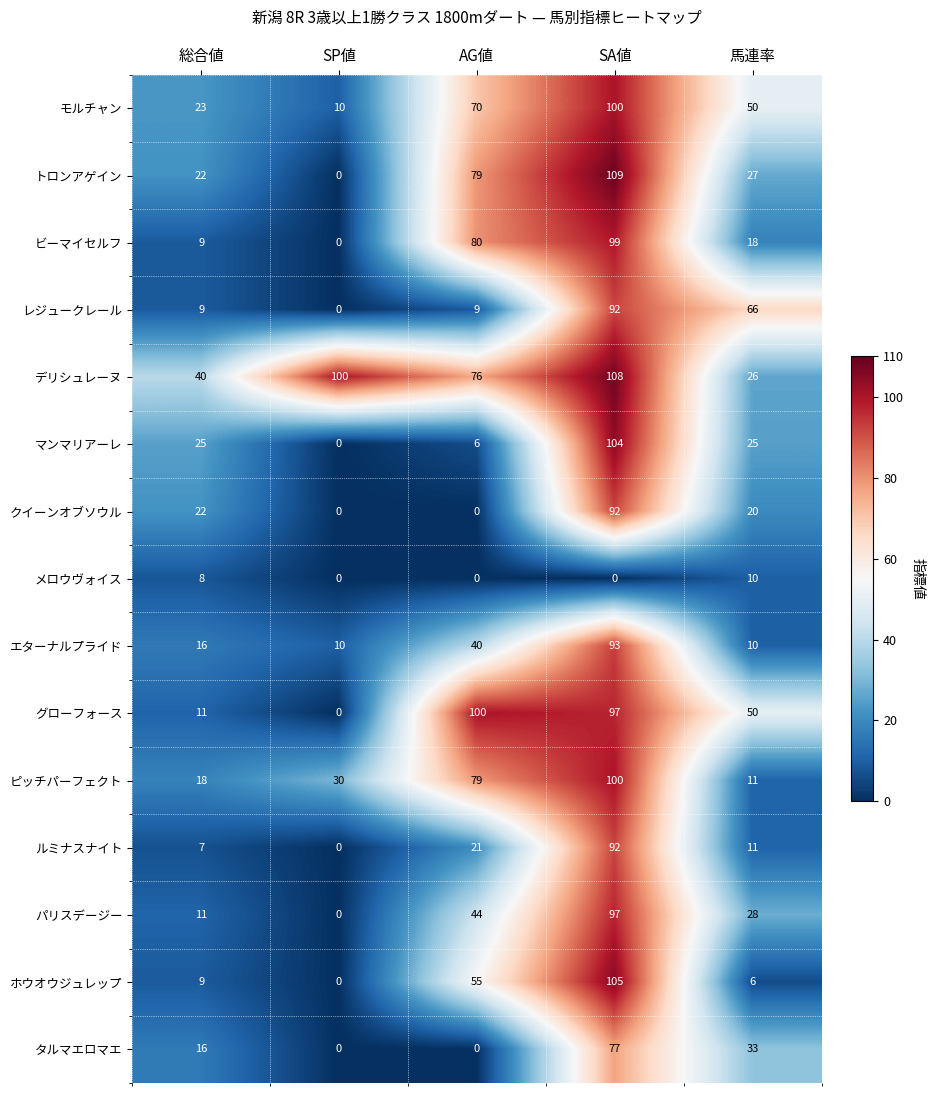

Which series changed the most between SP値 and SA値?

トロンアゲイン